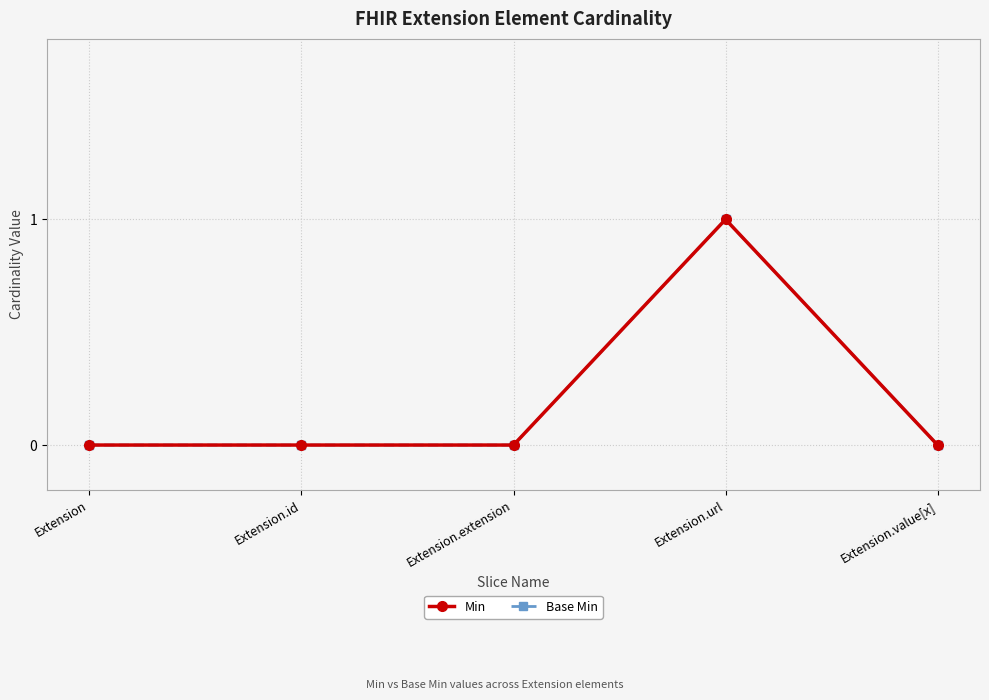

At how many categories does at least one series exceed 0?

1